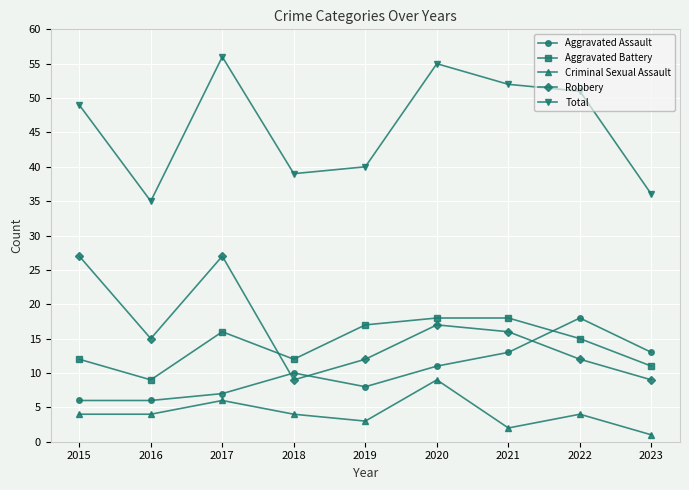

What is the value of the Total point at the 5th from the left?

40